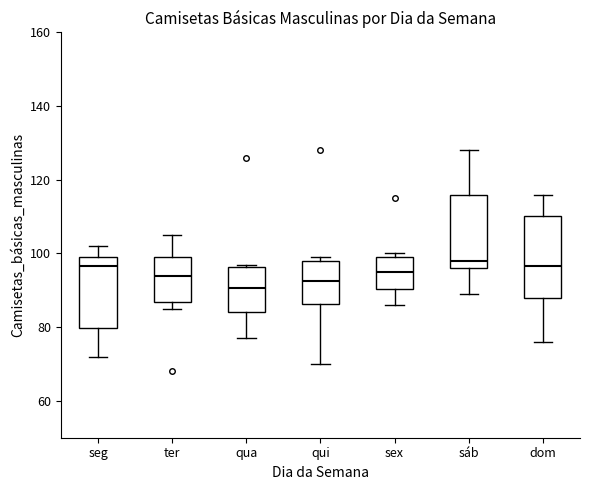

Where does the lower whisker of the box for dom end on the y-axis? The values are not printed on the chart, so give them approximately, as read against the axis.

76